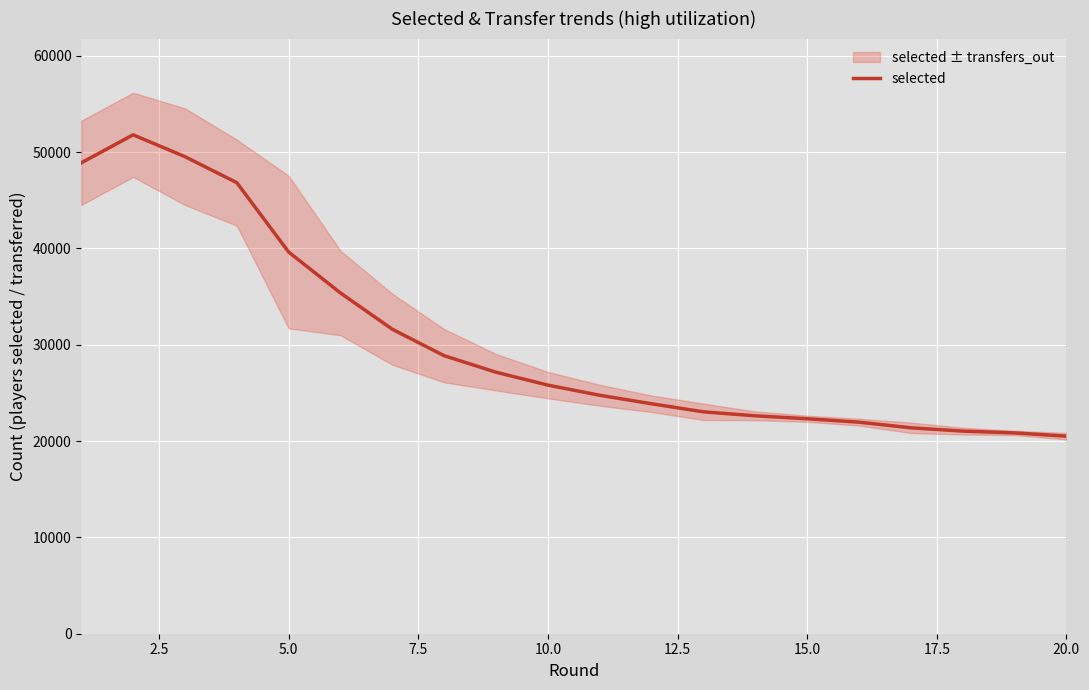

What is the maximum value for selected?

51802